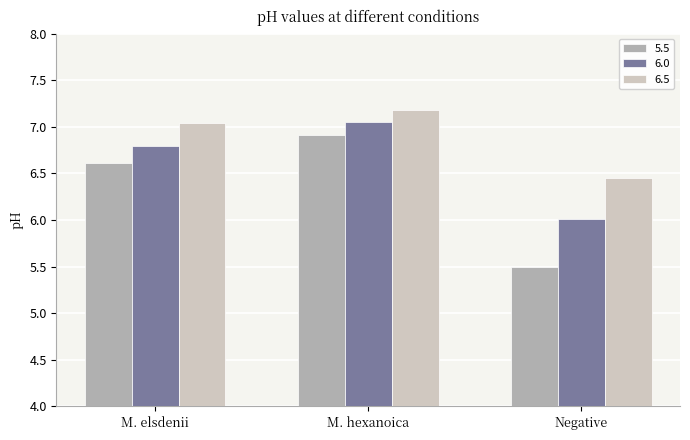

What is the difference between the second highest and minimum values in the 5.5 series?

1.1